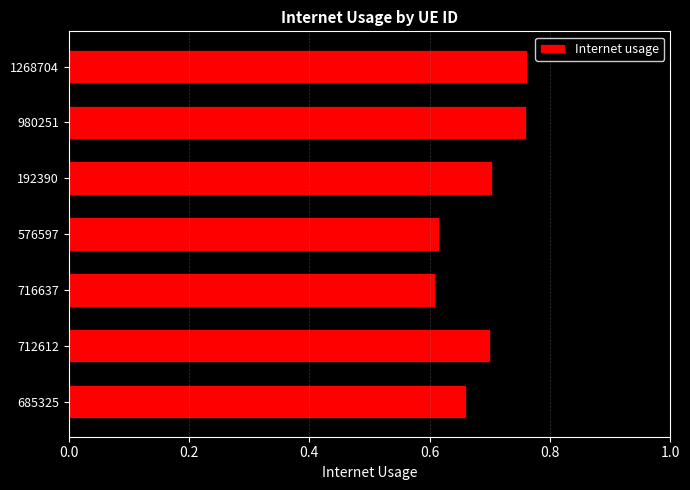

Count the values in the range 0 to 1.

7